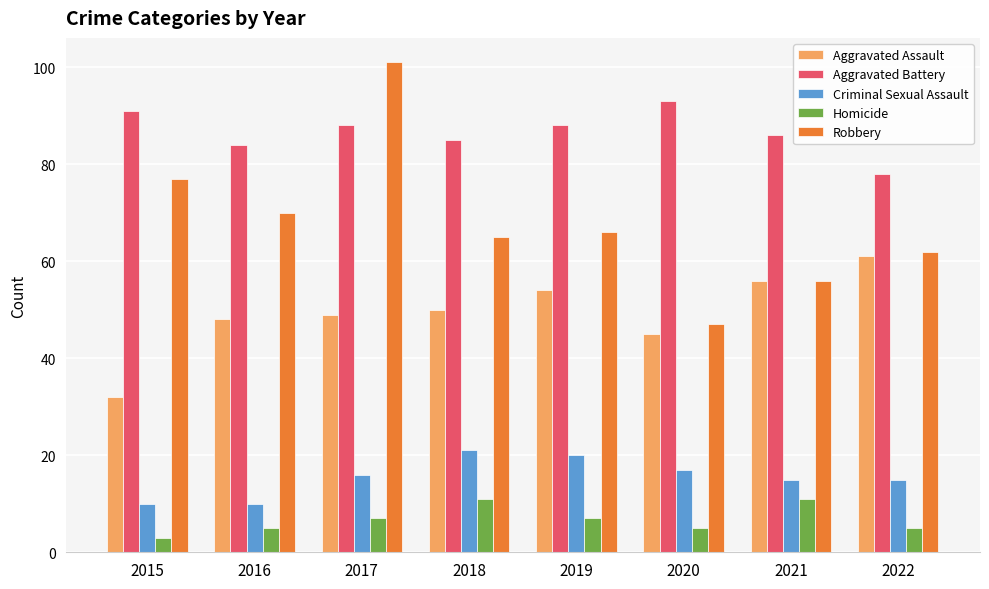

Reading right to left, list all the values displayed in this chart.

Aggravated Assault: 2022=61	2021=56	2020=45	2019=54	2018=50	2017=49	2016=48	2015=32
Aggravated Battery: 2022=78	2021=86	2020=93	2019=88	2018=85	2017=88	2016=84	2015=91
Criminal Sexual Assault: 2022=15	2021=15	2020=17	2019=20	2018=21	2017=16	2016=10	2015=10
Homicide: 2022=5	2021=11	2020=5	2019=7	2018=11	2017=7	2016=5	2015=3
Robbery: 2022=62	2021=56	2020=47	2019=66	2018=65	2017=101	2016=70	2015=77